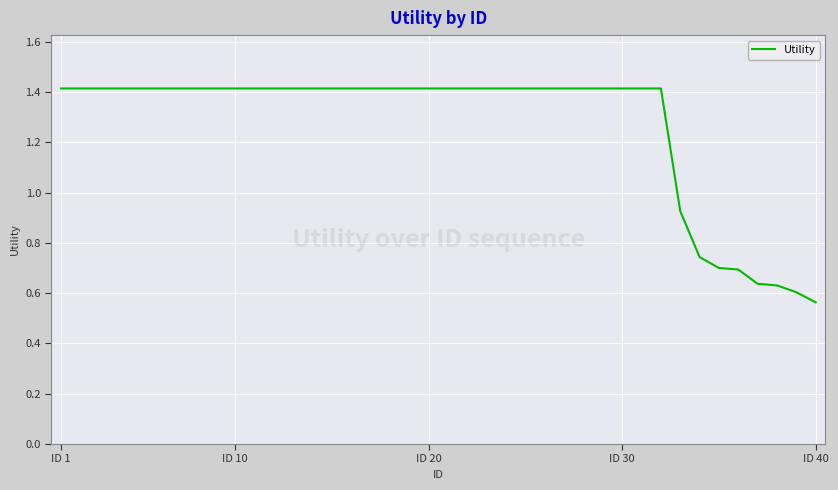

What is the greatest value displayed?

1.4